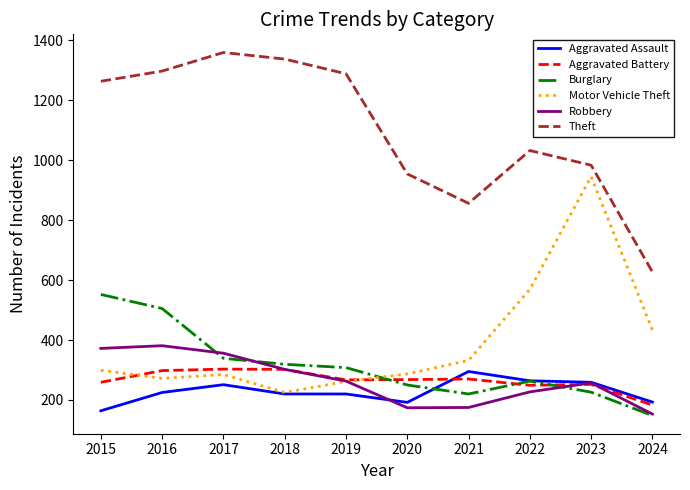

What is the smallest value displayed?

148